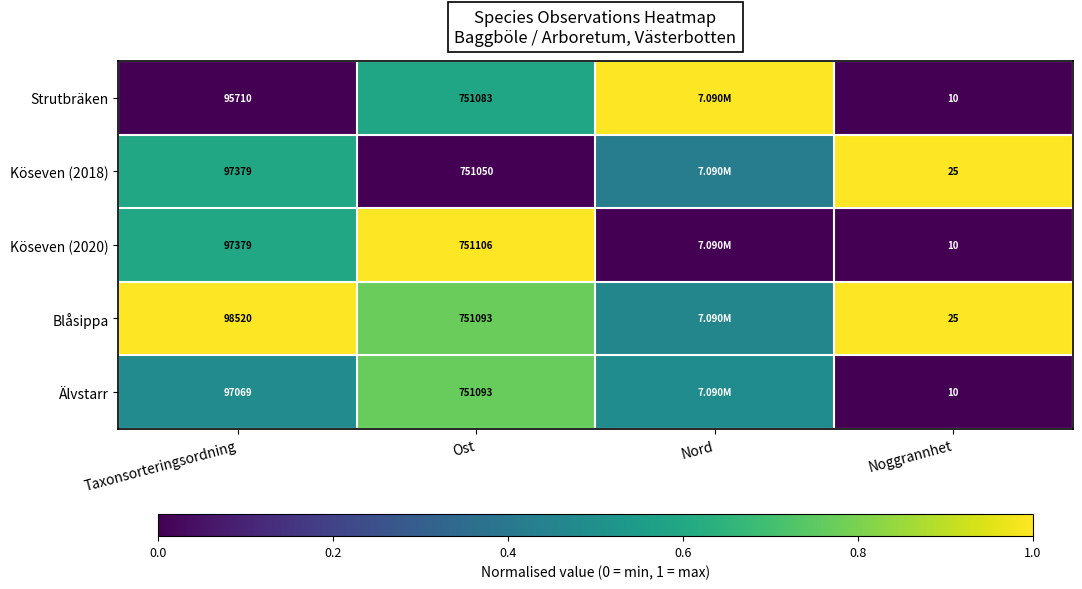

Is the value of Strutbräken at Noggrannhet greater than the value of Blåsippa at Noggrannhet?

No